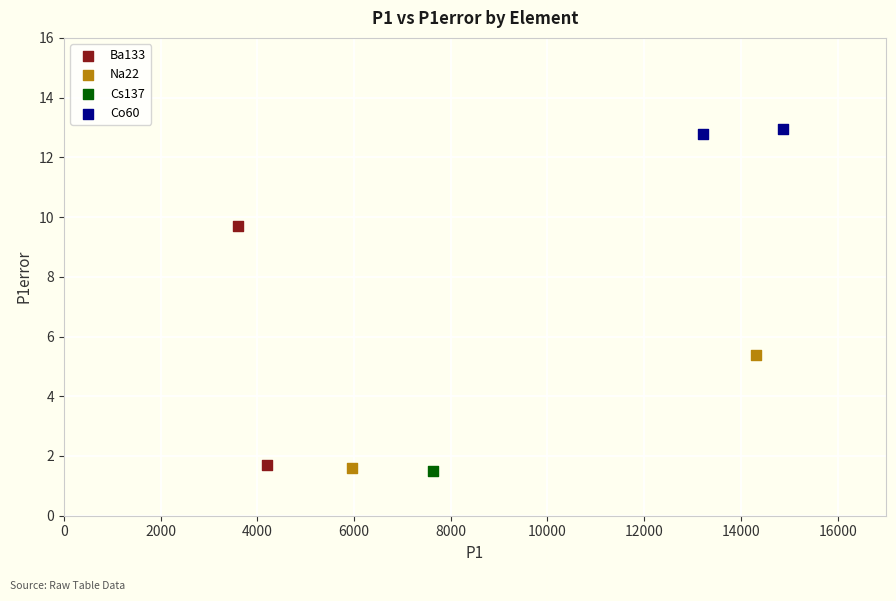

What are all the series names shown in the legend?

Ba133, Na22, Cs137, Co60